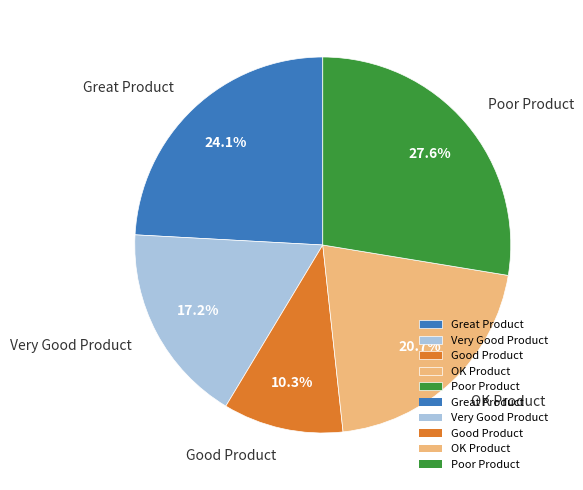

Which has a higher value, Very Good Product or Good Product?

Very Good Product